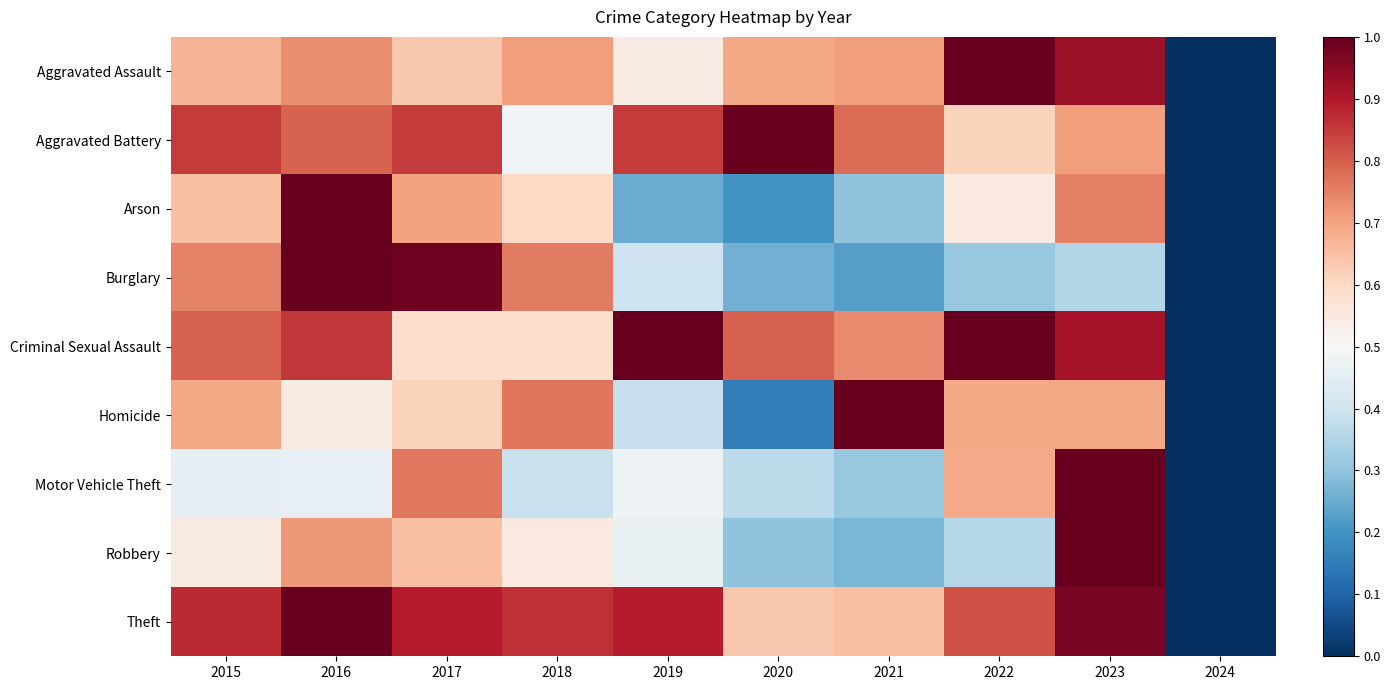

What is the spread (max minus min) of values at 2019?

0.8